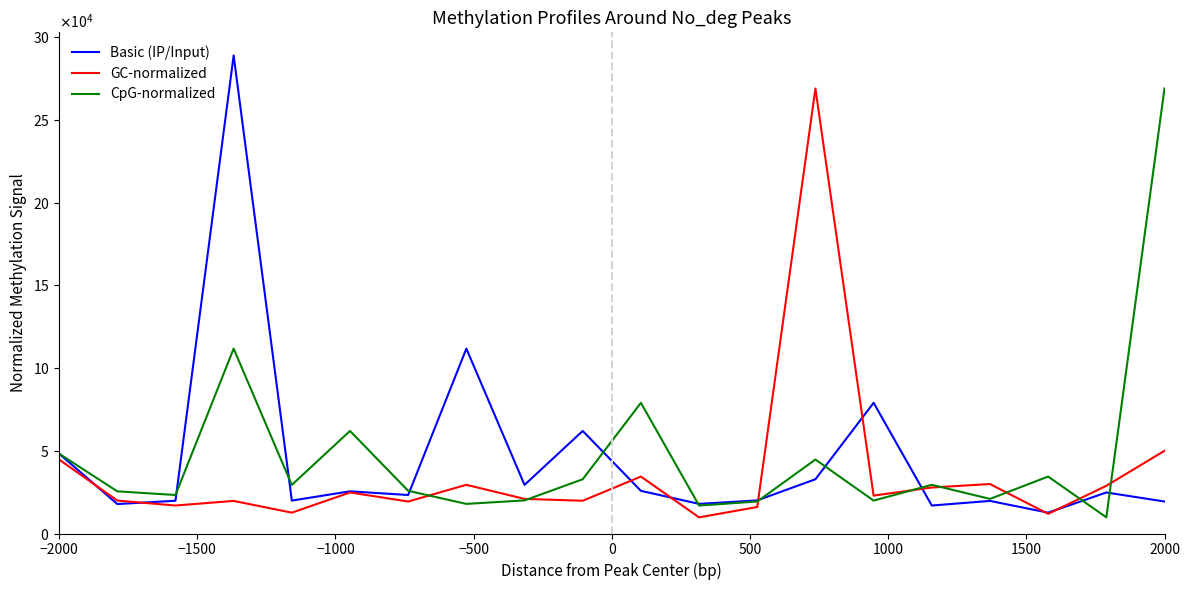

After their last crossing, which series has the higher values: CpG-normalized or GC-normalized?

CpG-normalized